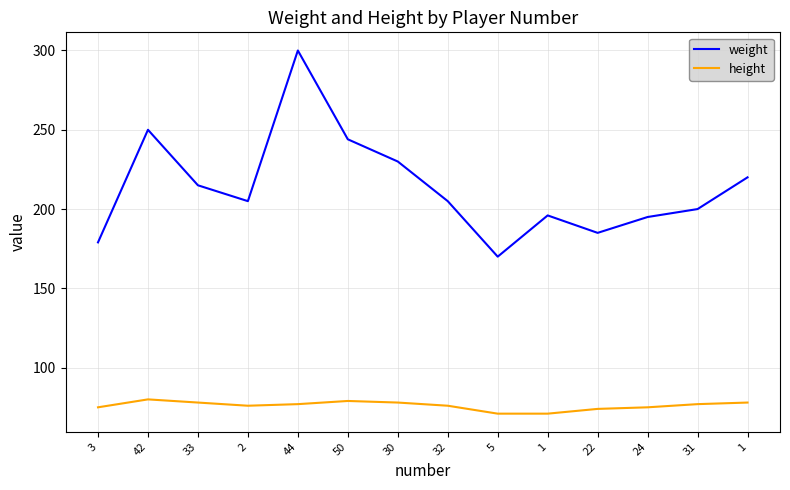

True or false: weight has a value of 485 at 44.

False